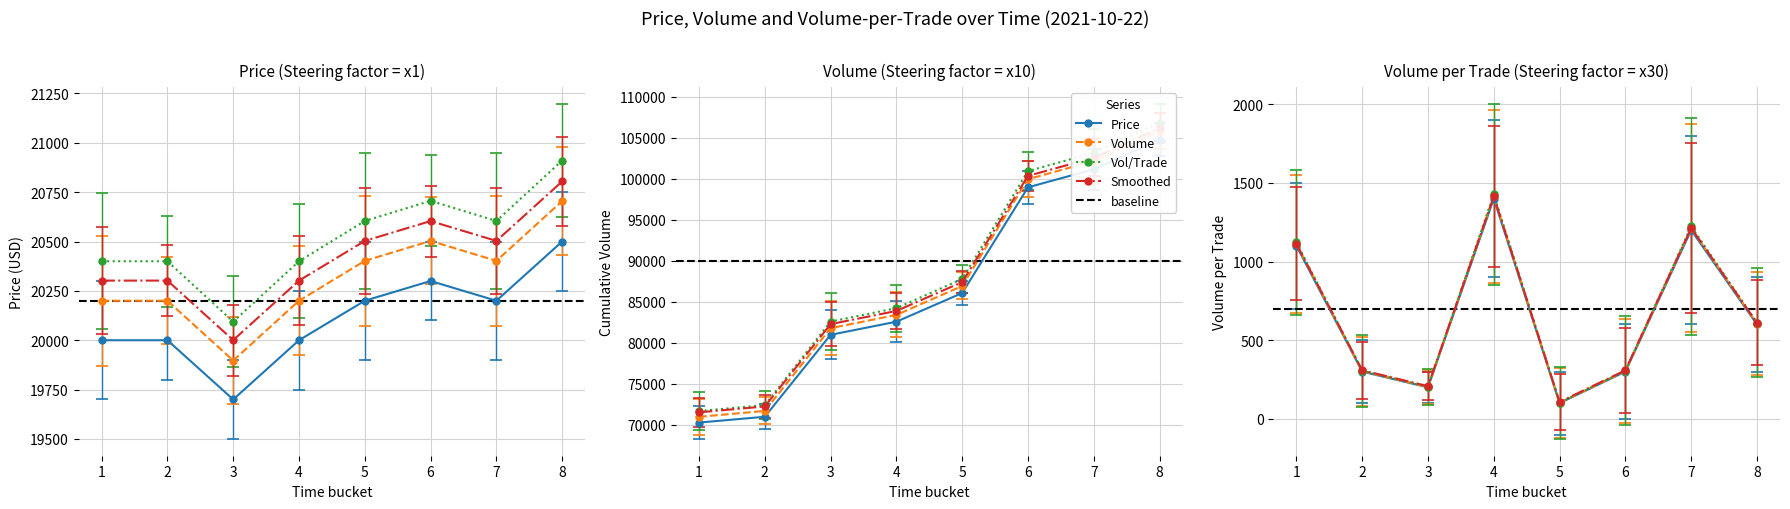

True or false: Volume has more than 2 interior local peaks.

False